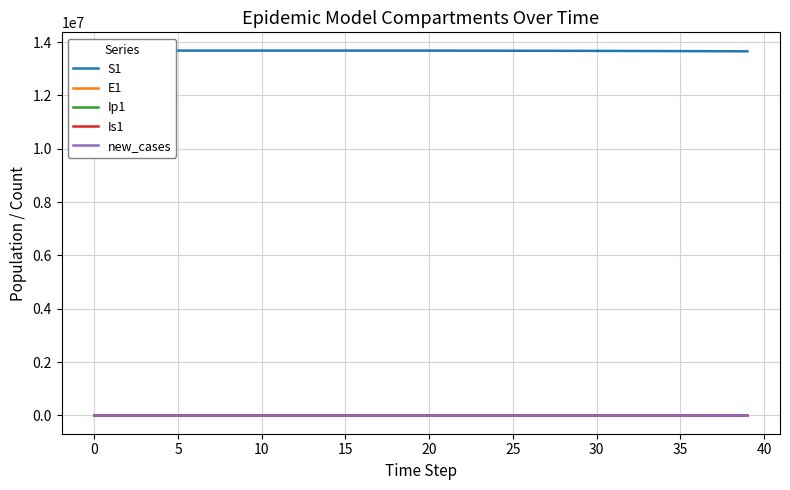

Which series changed the most between 20 and 29?

S1